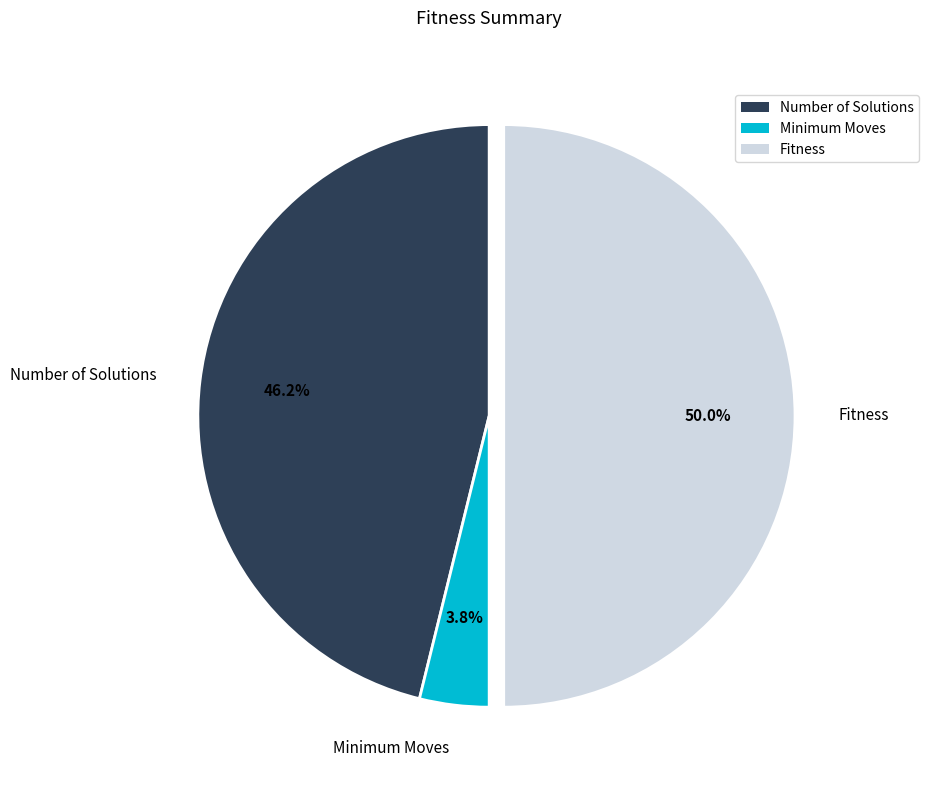

To the nearest percent, what is the difference between the Number of Solutions and Fitness slice percentages?

4%